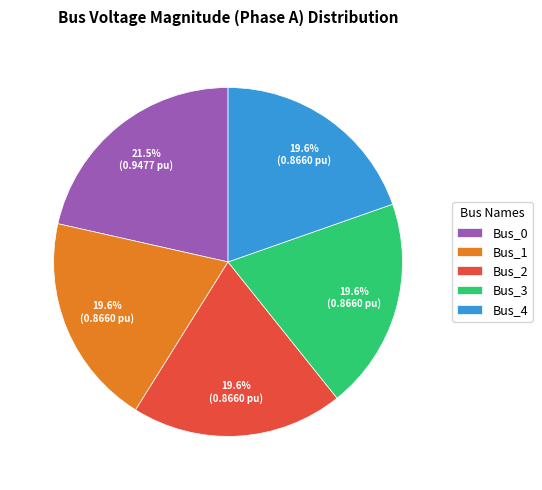

How many segments does this pie chart have?

5